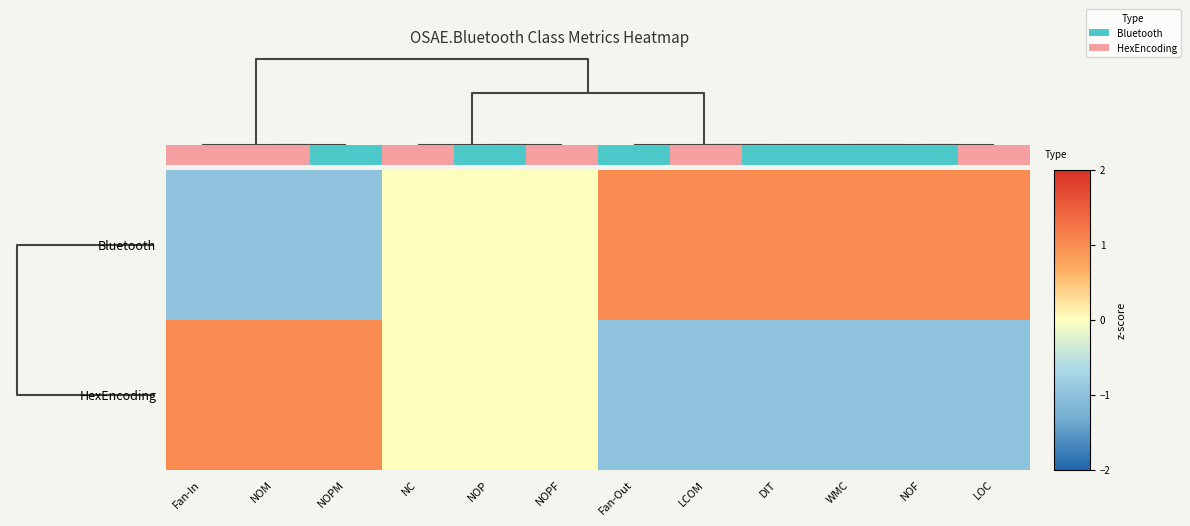

How many values in Bluetooth are above zero?

6